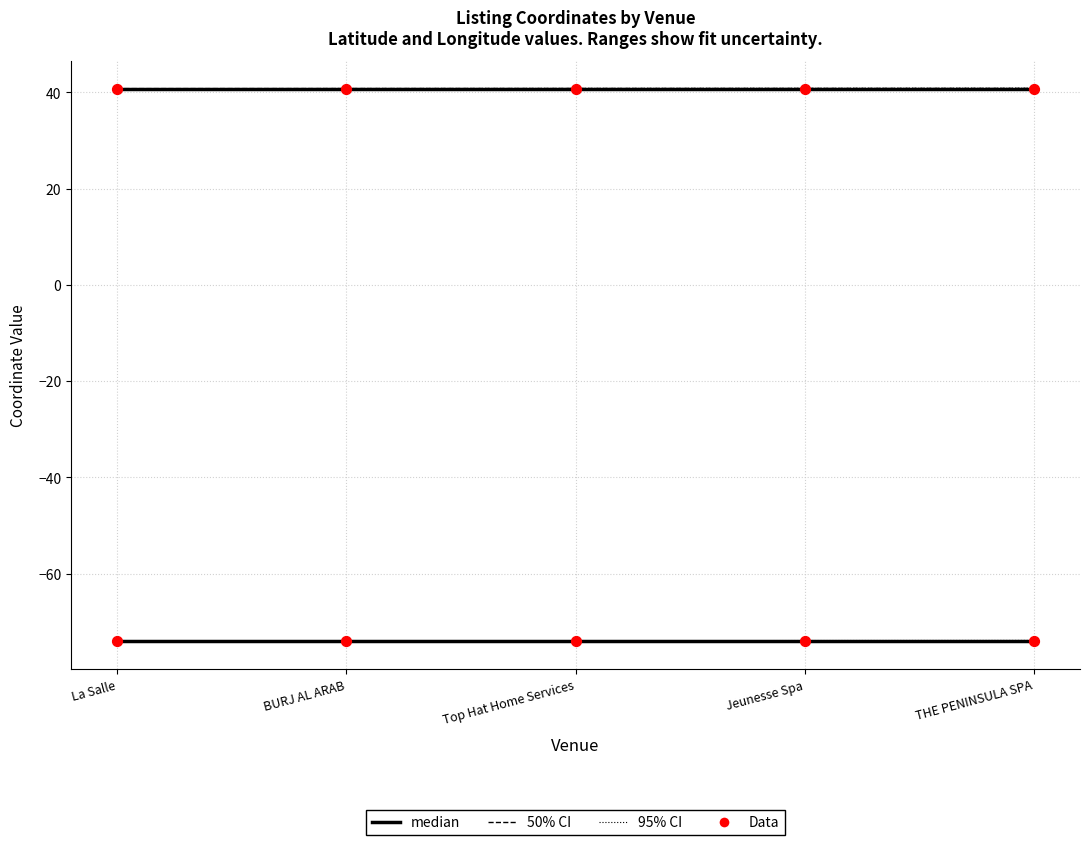

Which series has the largest Y range (max minus min)?

latitude